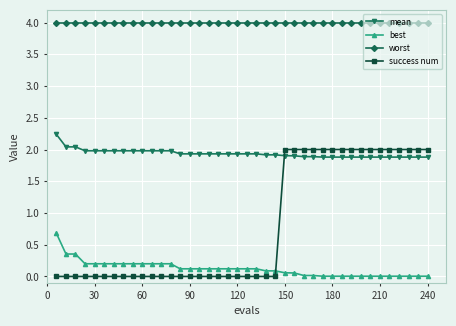

What is the maximum value shown in the chart?

4.0